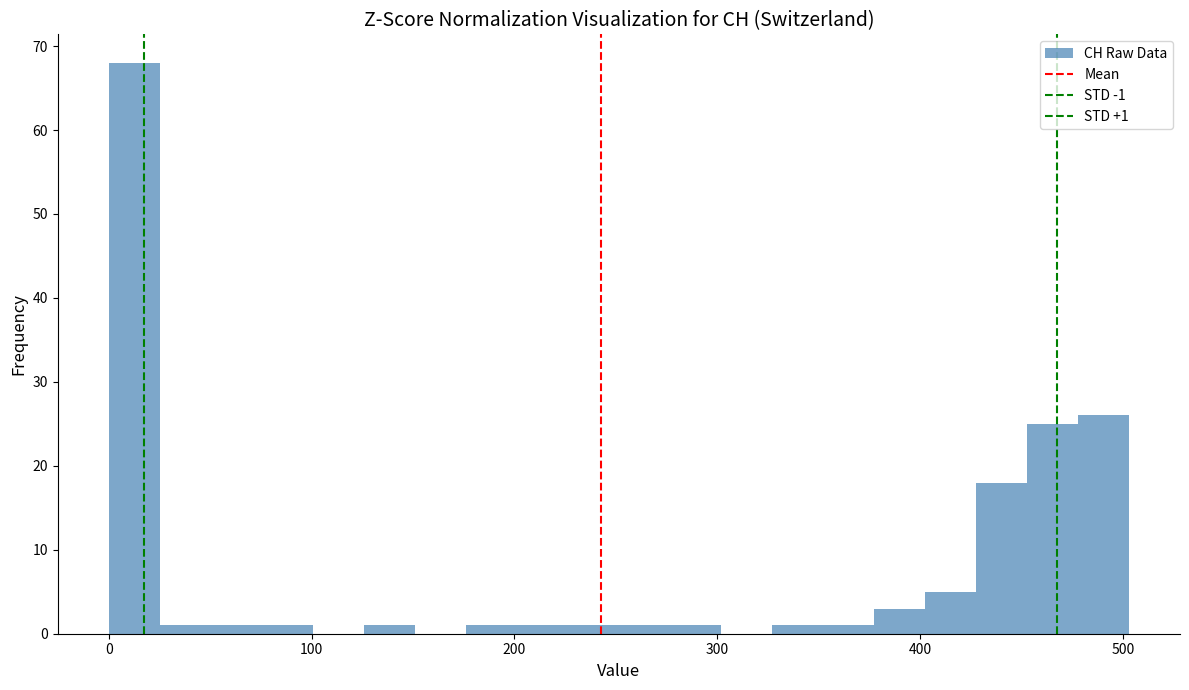

Around what value on the x-axis is the tallest bar? Give the approximate position of its centre, as read against the axis.

10